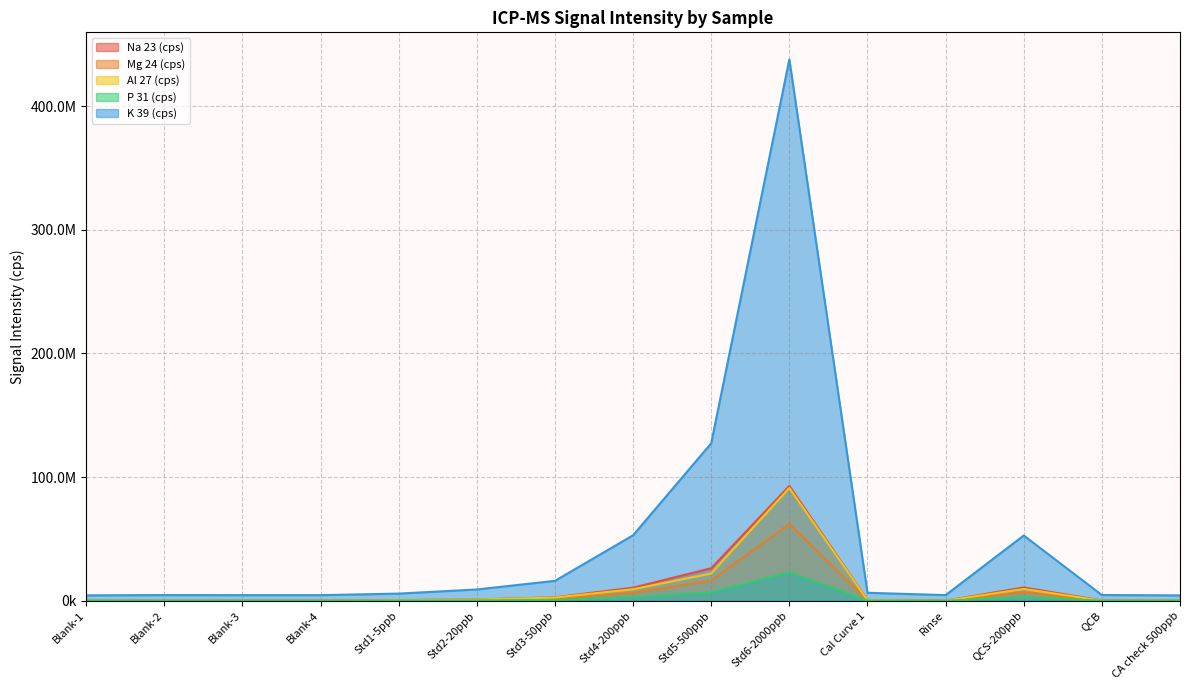

How many times do P 31 (cps) and Al 27 (cps) cross each other?

3